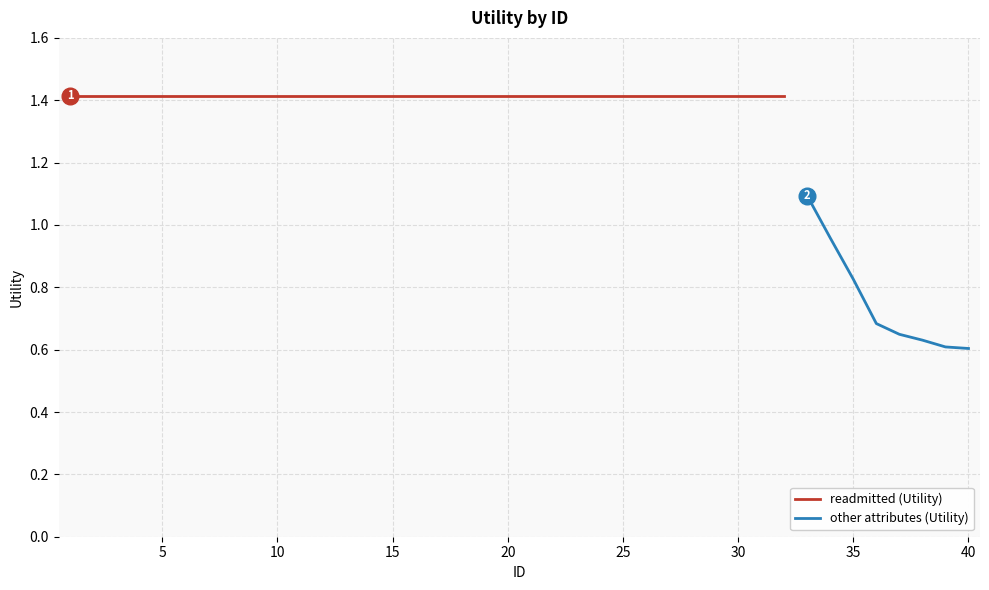

Reading right to left, list all the values displayed in this chart.

0.6	0.6	0.6	0.6	0.7	0.8	1.0	1.1	1.4	1.4	1.4	1.4	1.4	1.4	1.4	1.4	1.4	1.4	1.4	1.4	1.4	1.4	1.4	1.4	1.4	1.4	1.4	1.4	1.4	1.4	1.4	1.4	1.4	1.4	1.4	1.4	1.4	1.4	1.4	1.4